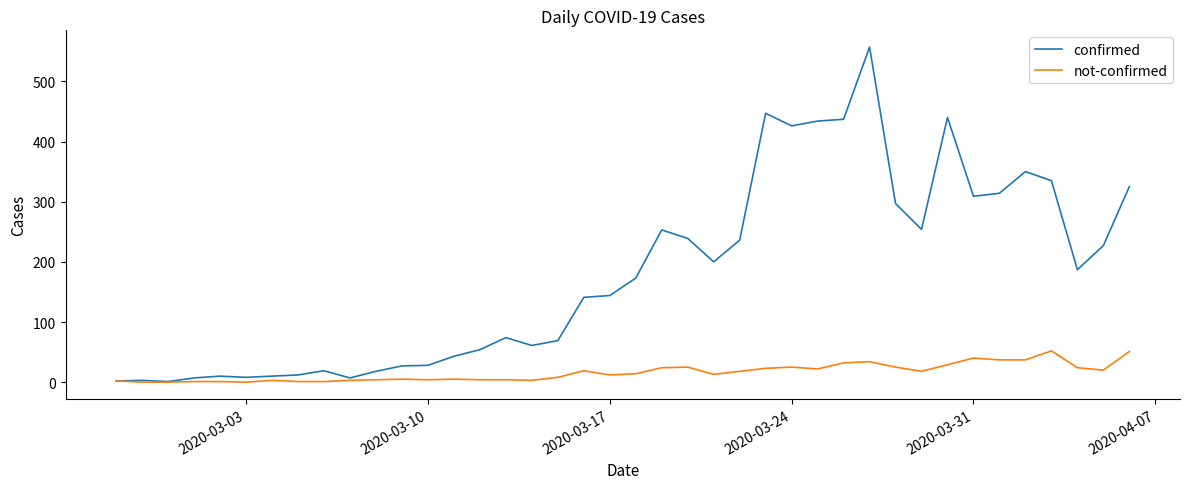

What is the greatest value displayed?

557